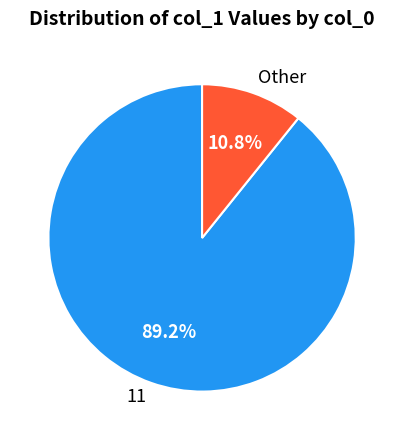

To the nearest percent, what is the difference between the largest and smallest slice percentages?

78%